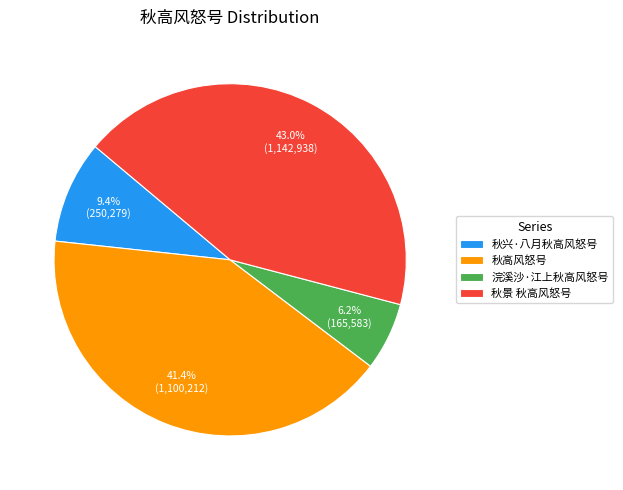

Do 秋高风怒号 and 秋景 秋高风怒号 together represent more than half of the pie?

Yes